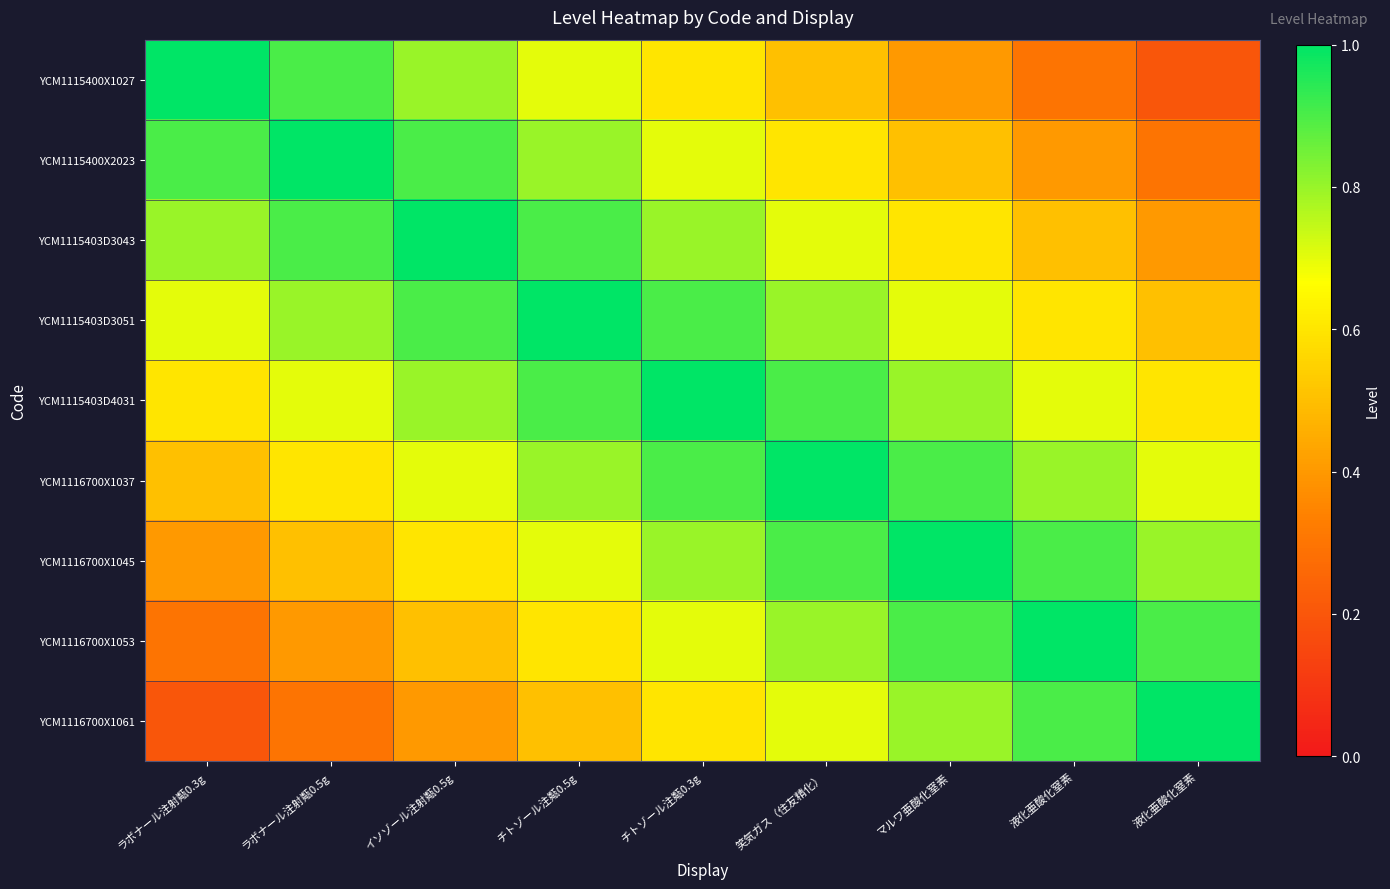

Rank the series by their maximum value, from highest to lowest.

YCM1115400X1027, YCM1115400X2023, YCM1115403D3043, YCM1115403D3051, YCM1115403D4031, YCM1116700X1037, YCM1116700X1045, YCM1116700X1053, YCM1116700X1061